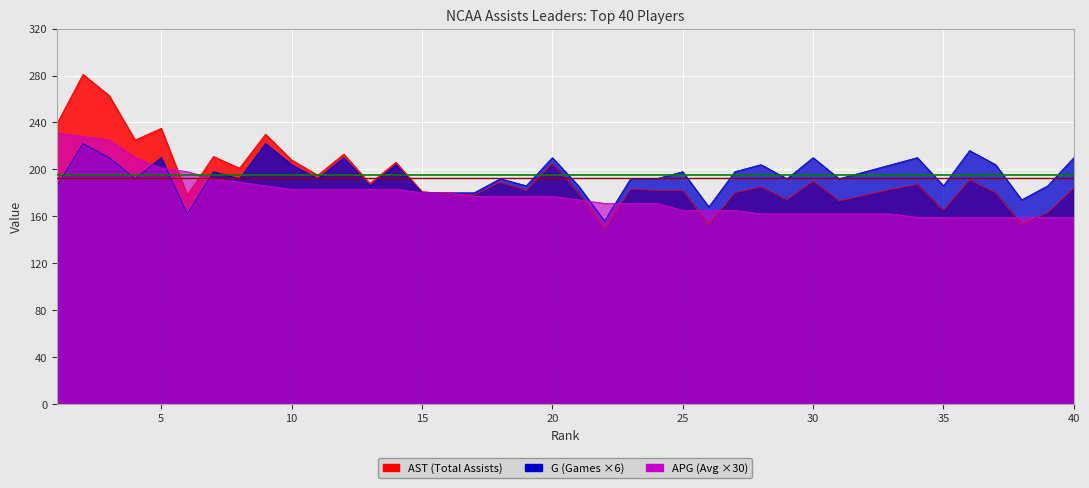

Rank the series by their maximum value, from lowest to highest.

G, APG, AST